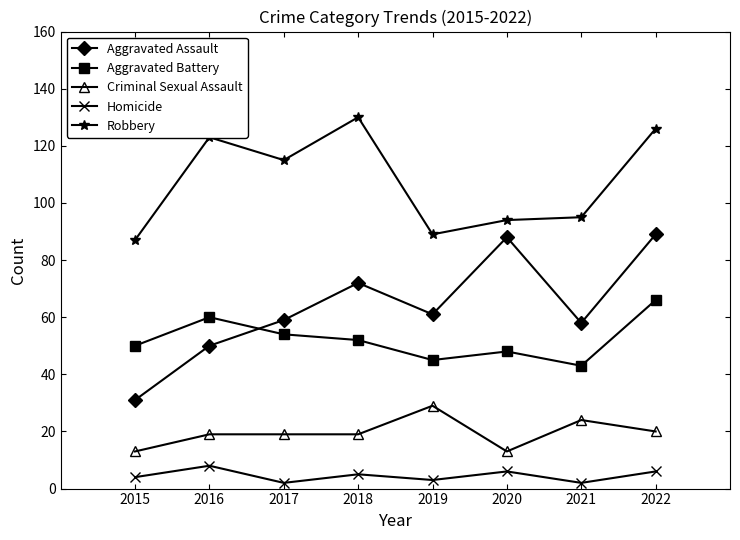

What is the smallest value displayed?

2